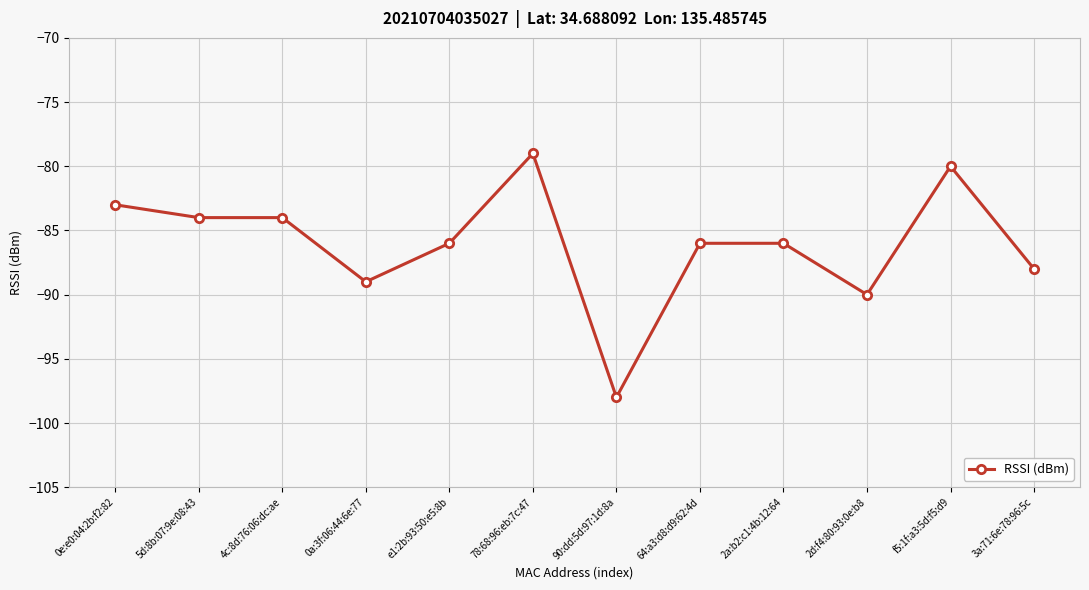

Does the chart display data point markers on the line(s)?

Yes